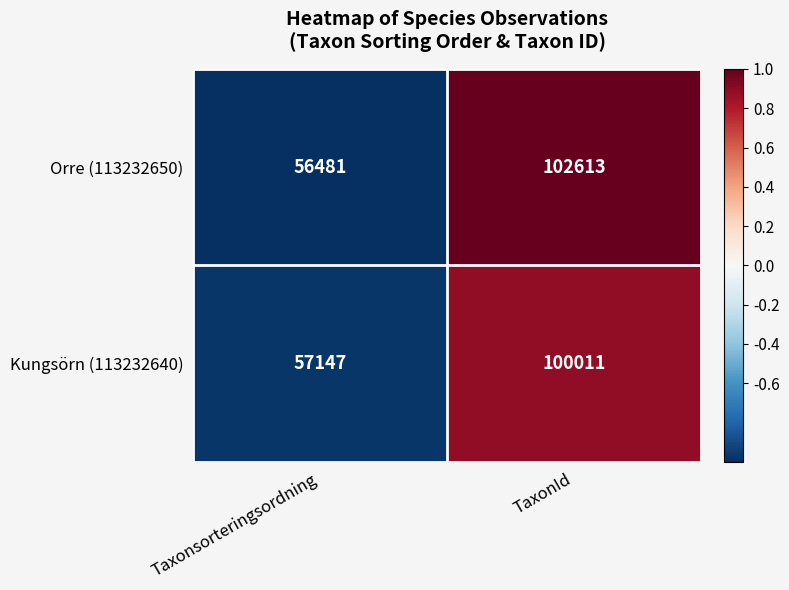

Between Taxonsorteringsordning and TaxonId, which series saw the biggest shift?

Orre (113232650)